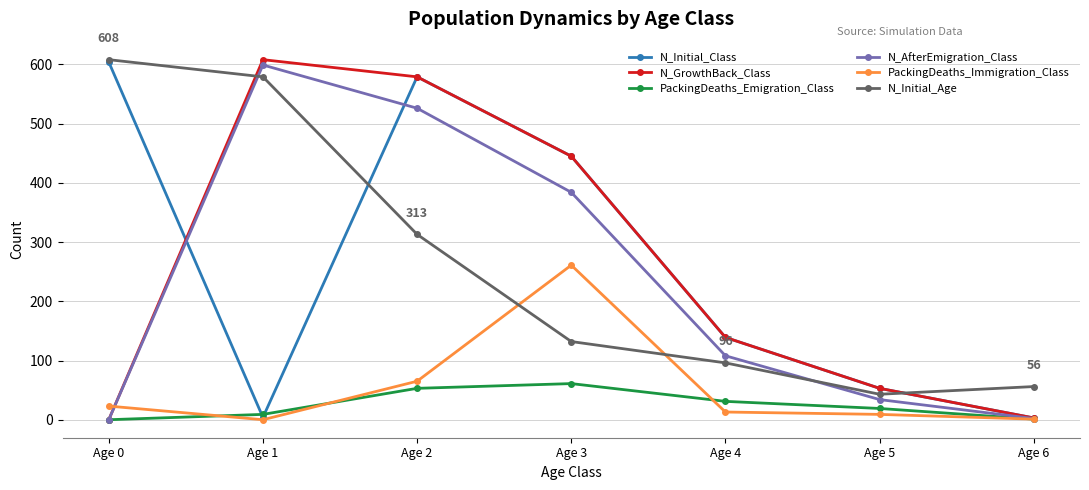

True or false: PackingDeaths_Emigration_Class and N_Initial_Age cross at least once.

False